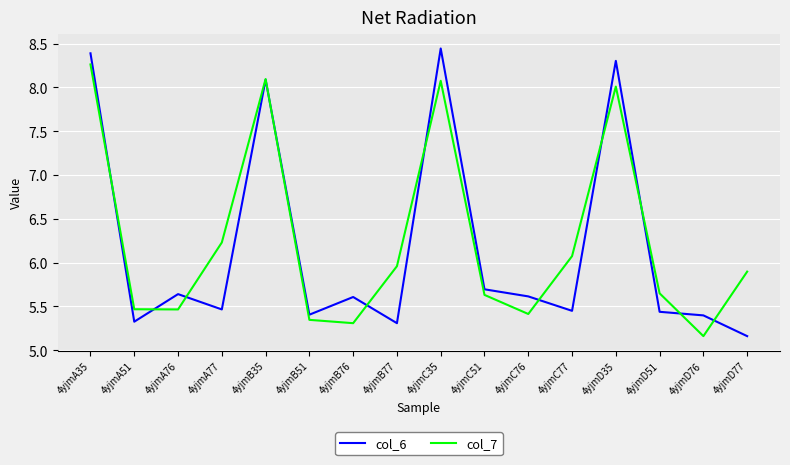

How many lines are shown in the chart?

2